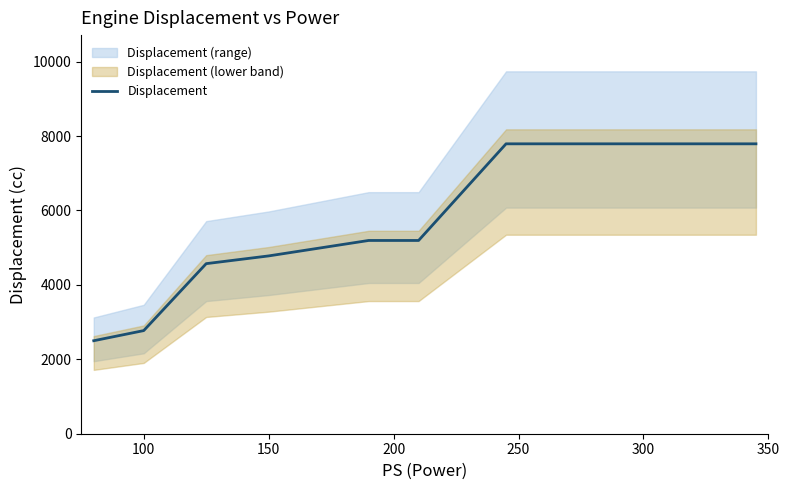

Is it true that the value at 300 is 1286?

False